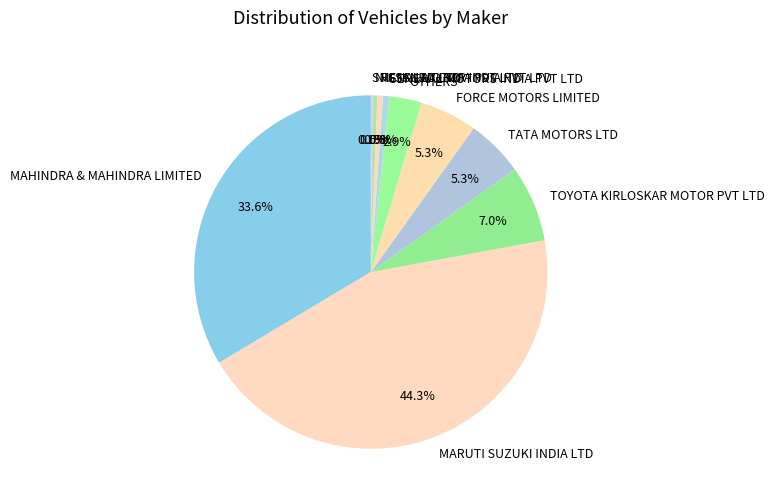

Between TOYOTA KIRLOSKAR MOTOR PVT LTD and GENERAL MOTORS INDIA PVT LTD, which is larger?

TOYOTA KIRLOSKAR MOTOR PVT LTD